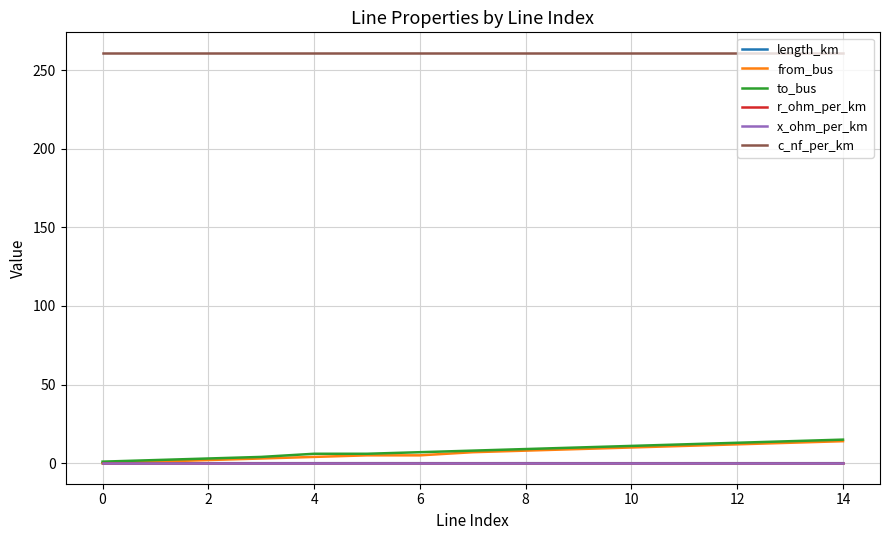

Count the number of data series in this chart.

6